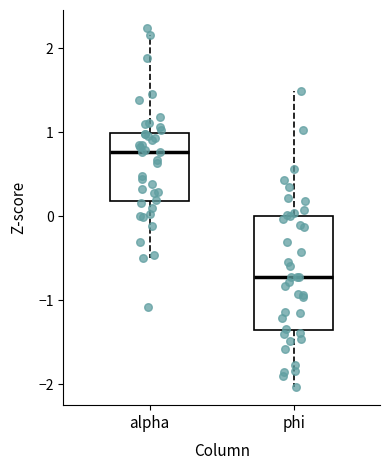

Which box is the tallest, from its lower edge to its upper edge?

phi